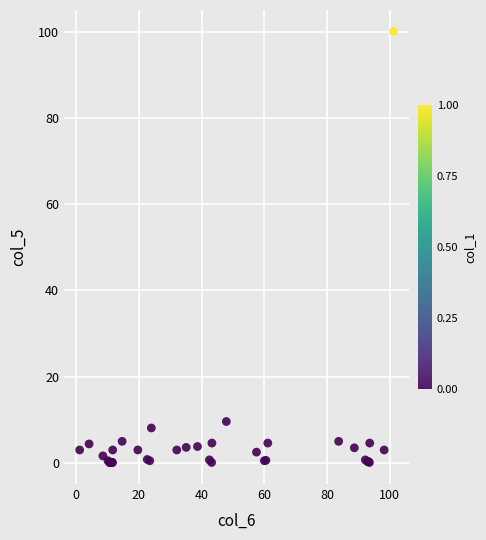

What Y value in the scatter plot is closest to 50?

9.6